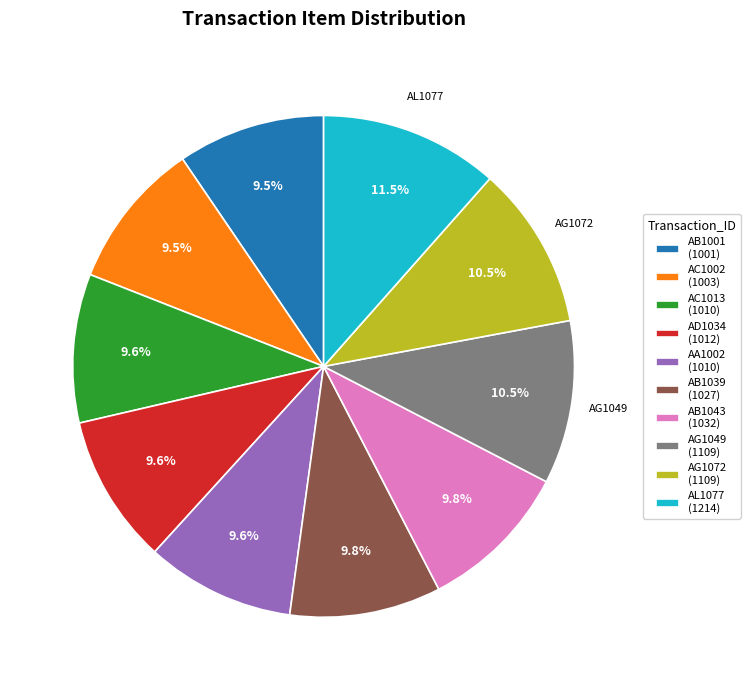

Between AL1077 (1214) and AA1002 (1010), which is larger?

AL1077 (1214)